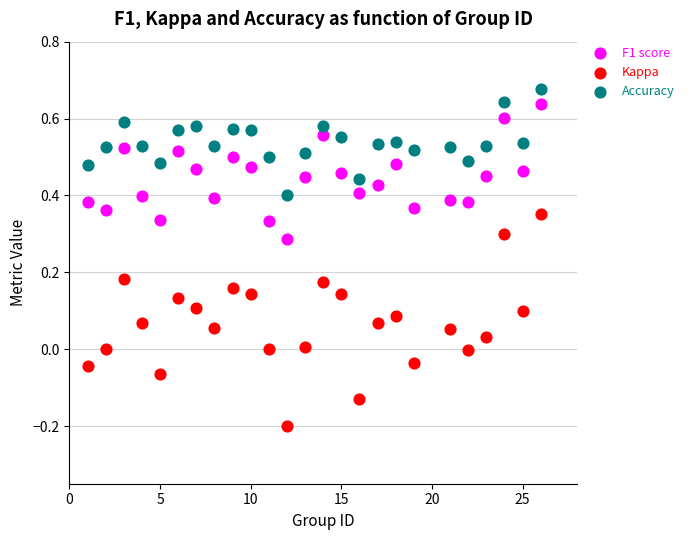

What are all the series names shown in the legend?

F1 score, Kappa, Accuracy